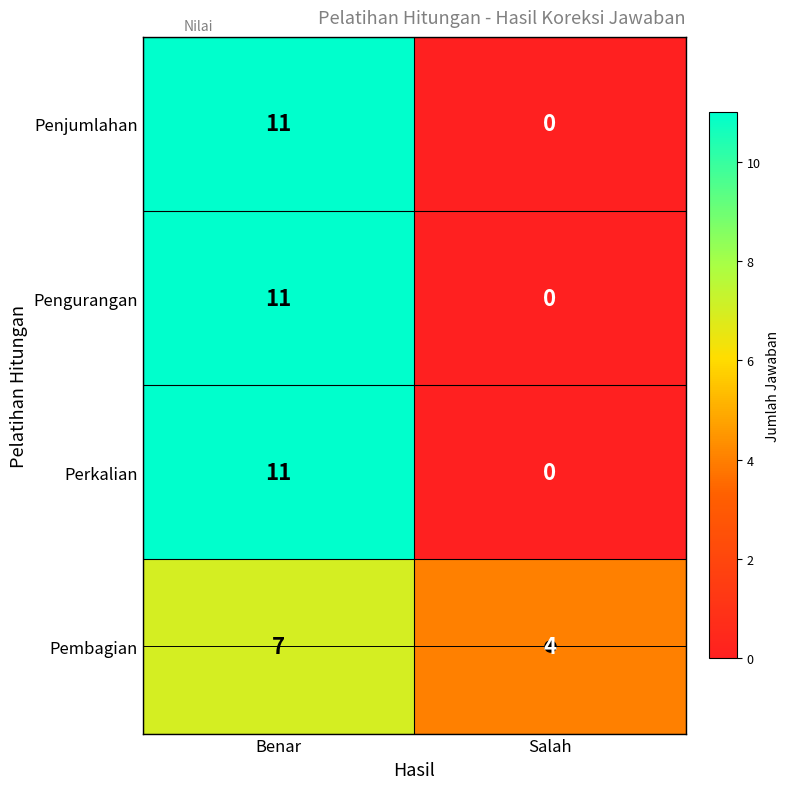

What is the difference between the highest and lowest values at Benar?

4